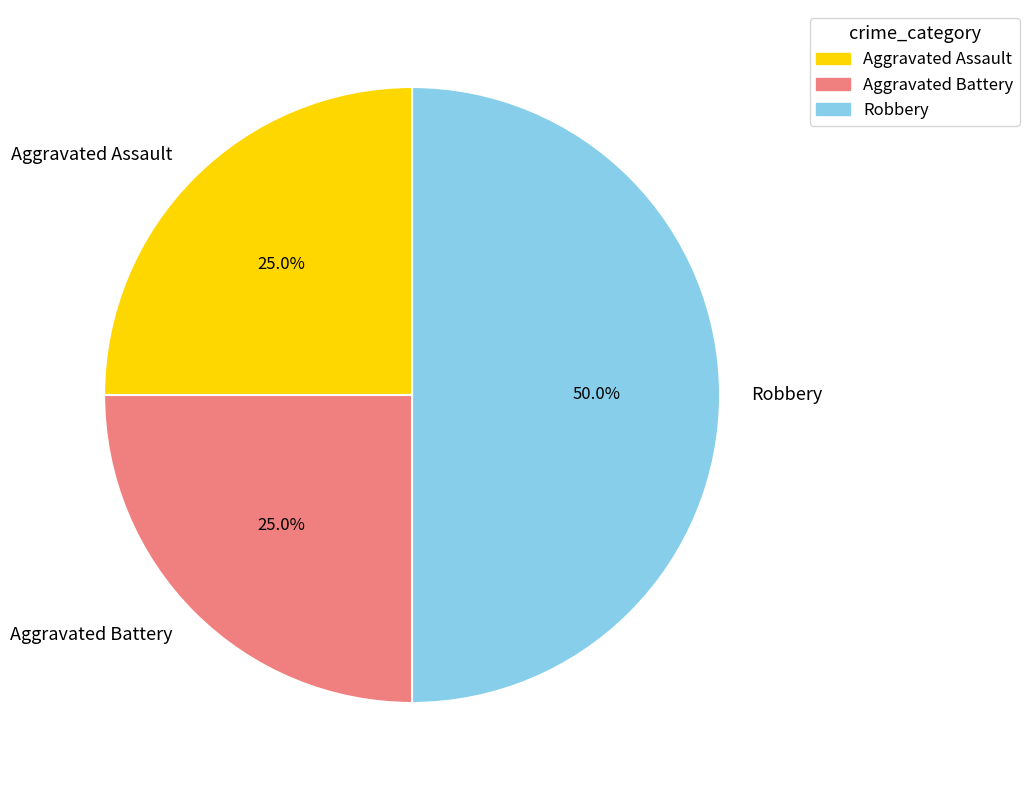

Which slice is the largest?

Robbery